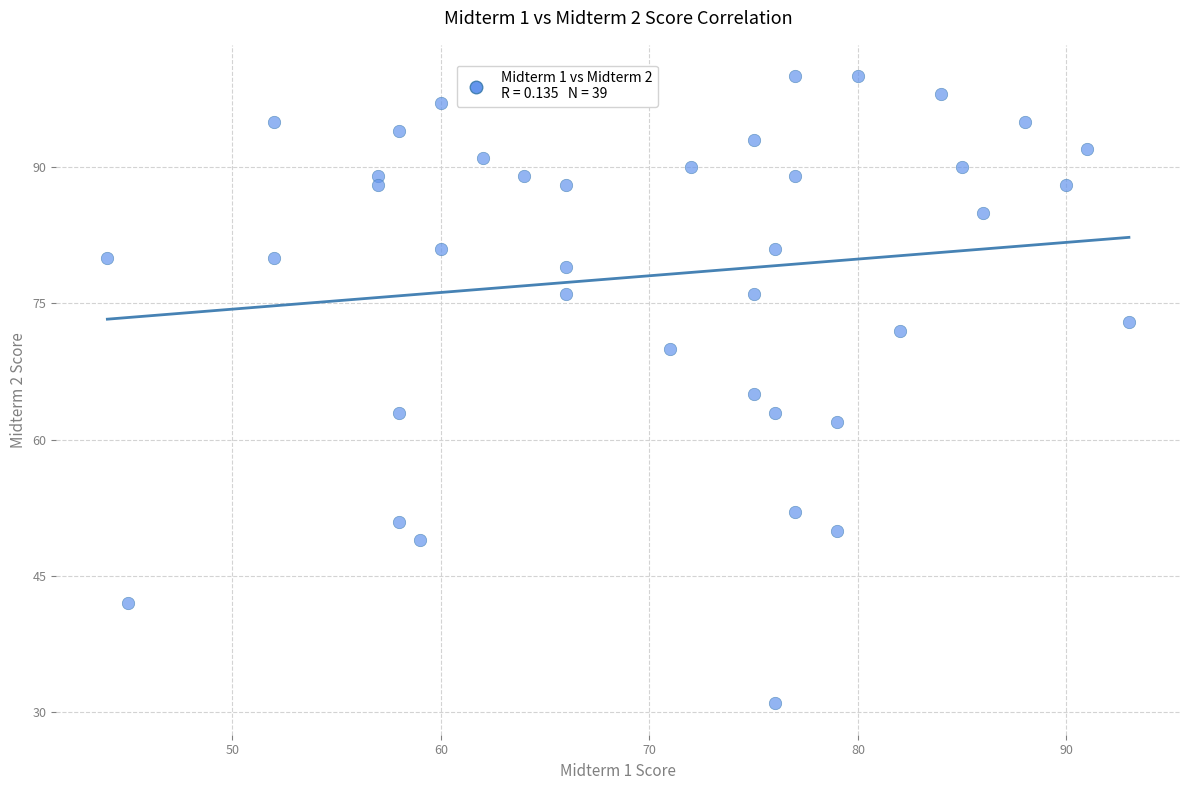

What is the range of X values (max minus min)?

49